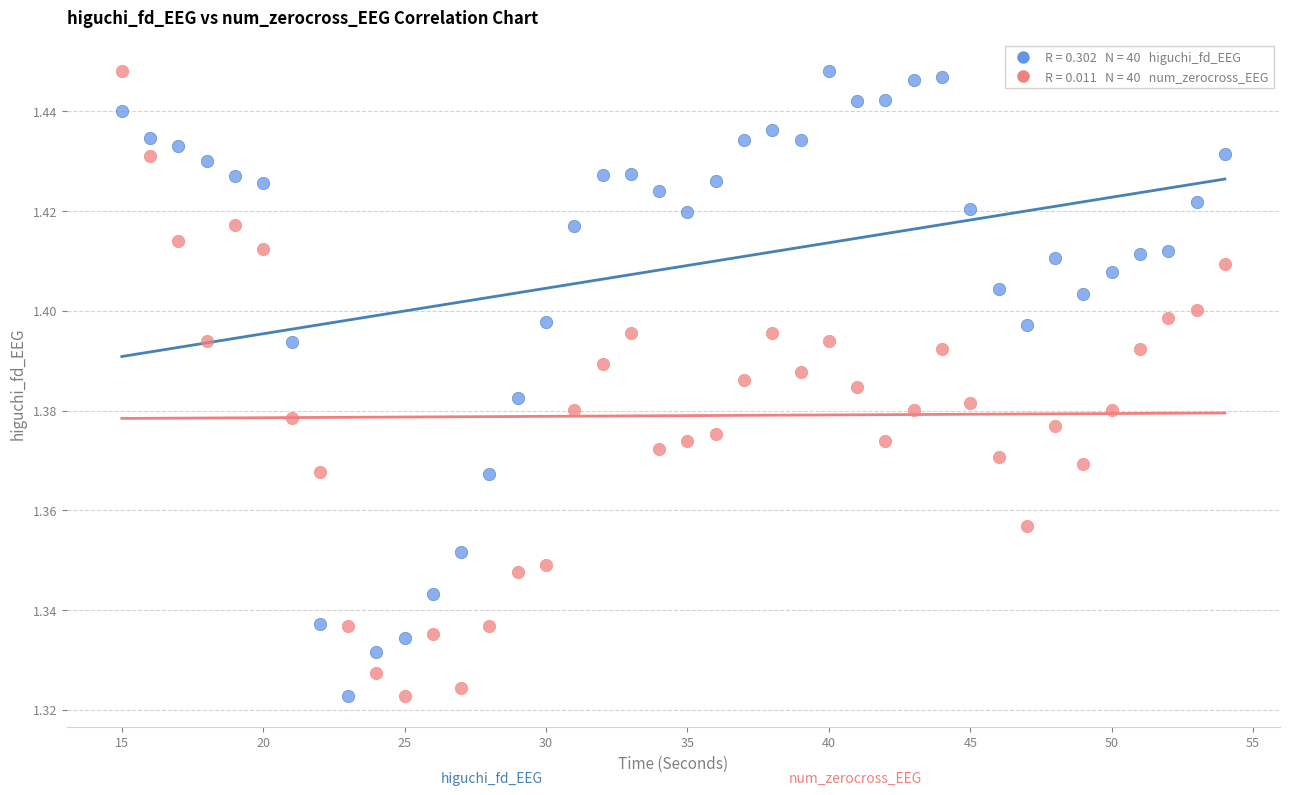

Across all data points, what is the range of X values (max minus min)?

39.0